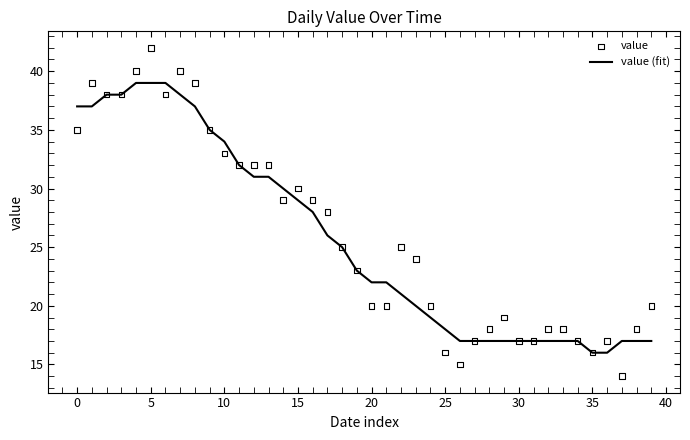

Is the value of value (fit) at 22 greater than the value of value at 20?

No